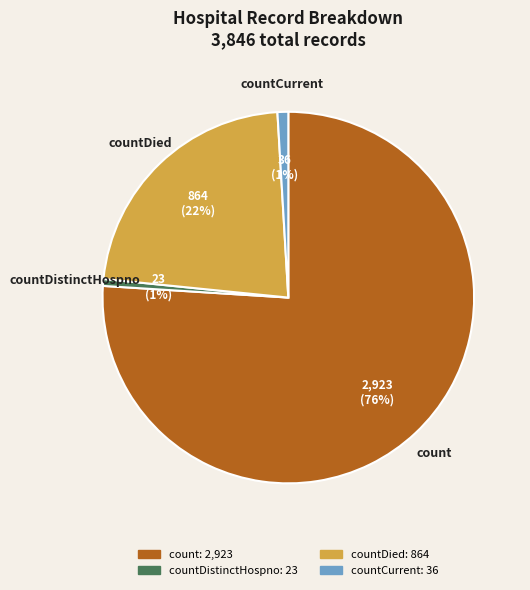

Is there any slice that represents more than half of the pie?

Yes